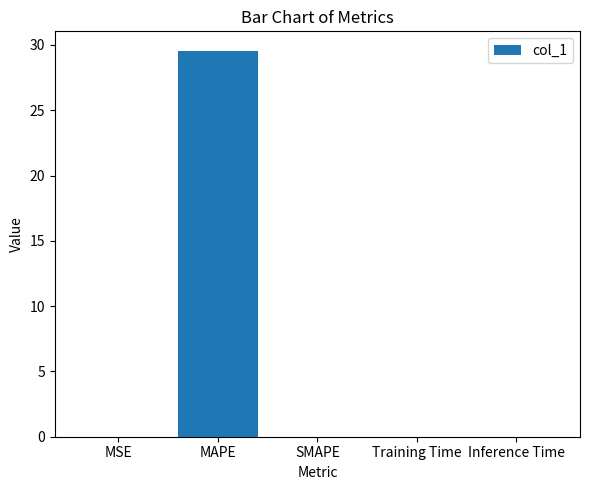

The chart shows a value of 49.8 at MAPE. True or false?

False